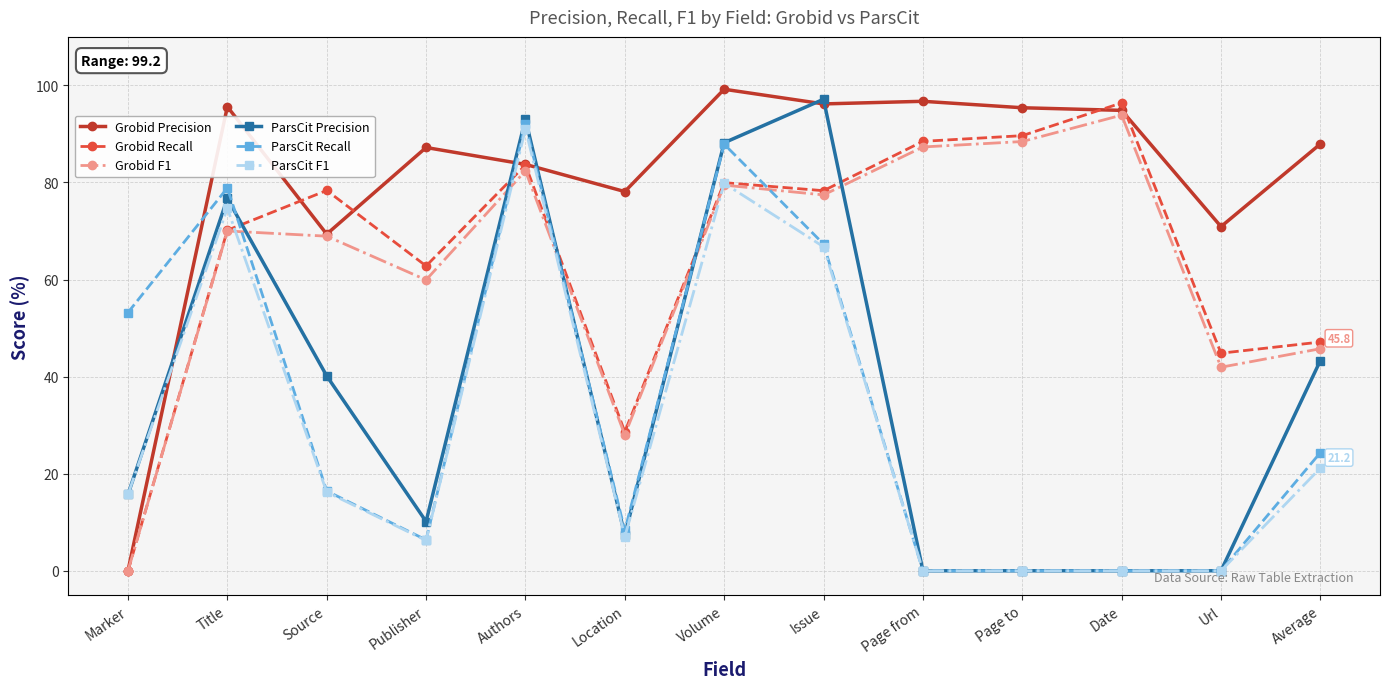

What is the difference between the second highest and minimum values in the ParsCit F1 series?

79.8